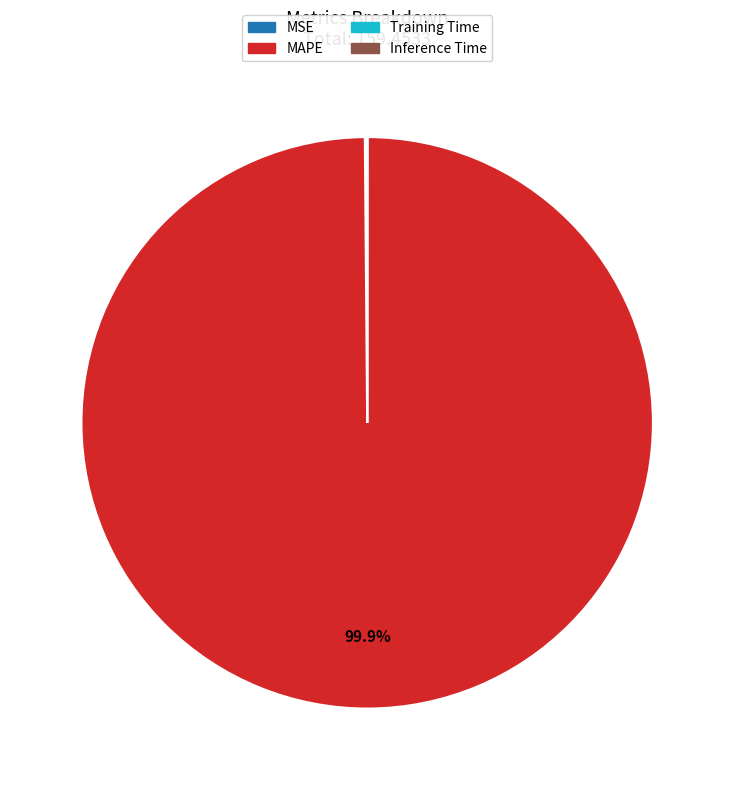

What percentage is NOT represented by MAPE?

0.1%